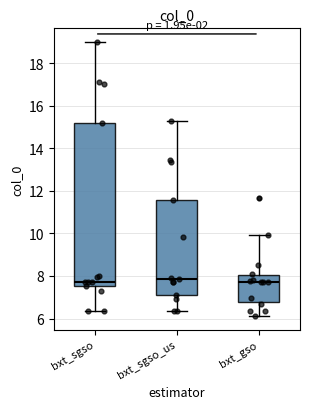

Comparing the boxes themselves (not the whiskers), which one is the tallest?

bxt_sgso